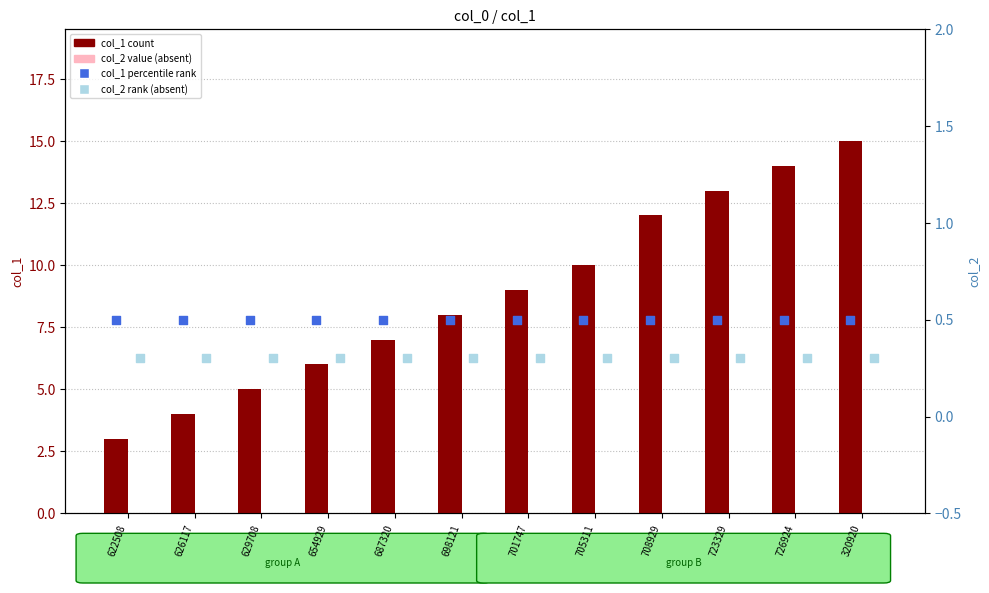

Which series has the largest total across all categories?

col_1 (count)